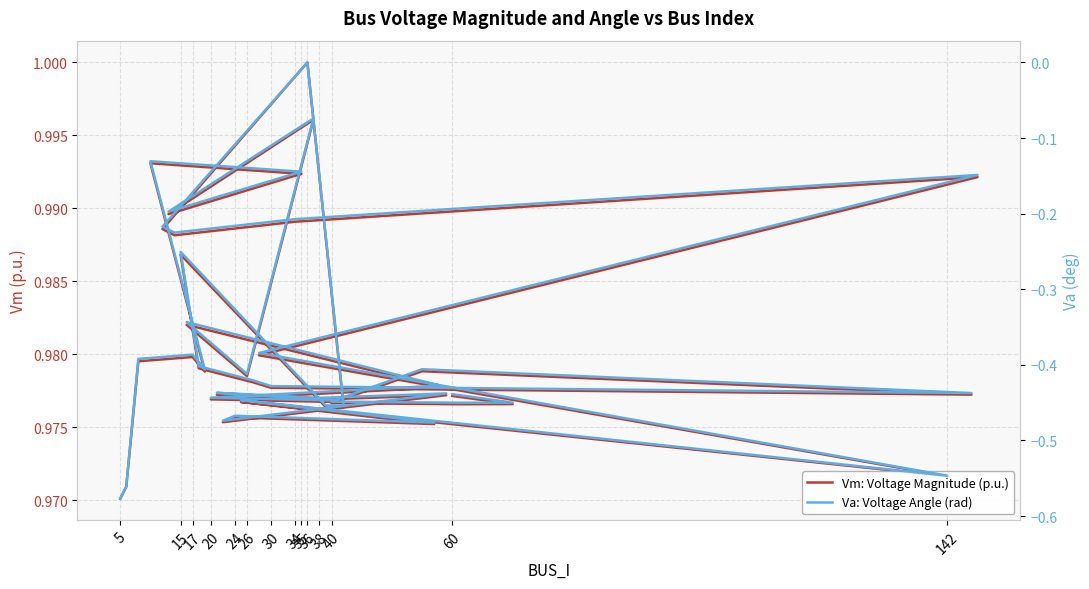

How many lines are shown in the chart?

2